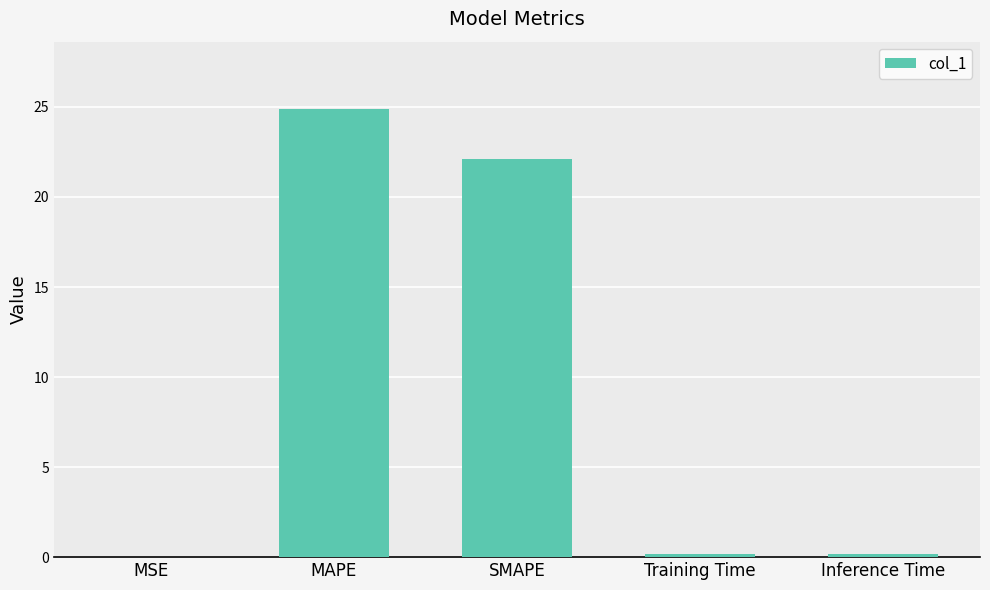

True or false: the data shows 6.5 at MAPE.

False